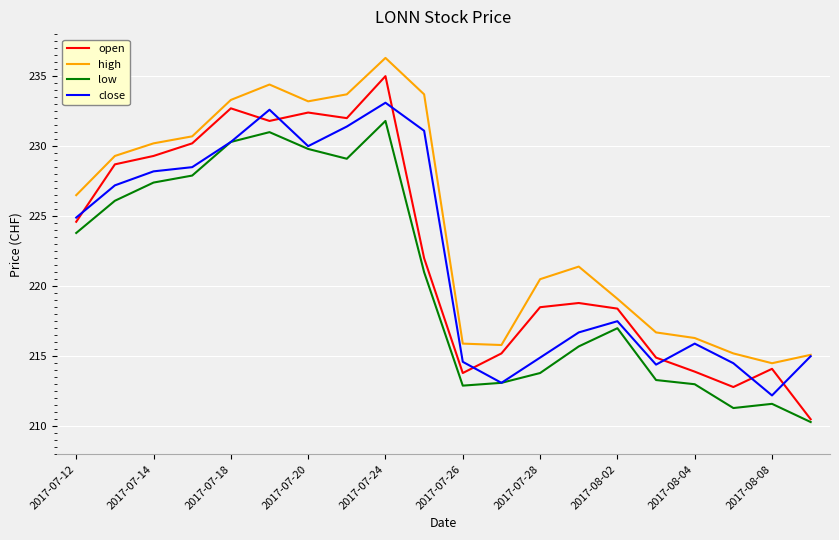

Which series has the largest range (max minus min)?

open